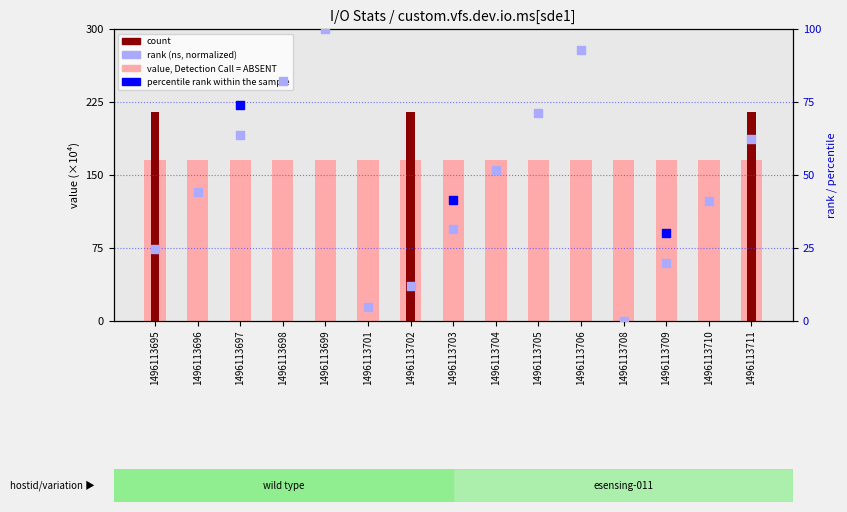

What is the total value across all series at 1496113706?

257.9